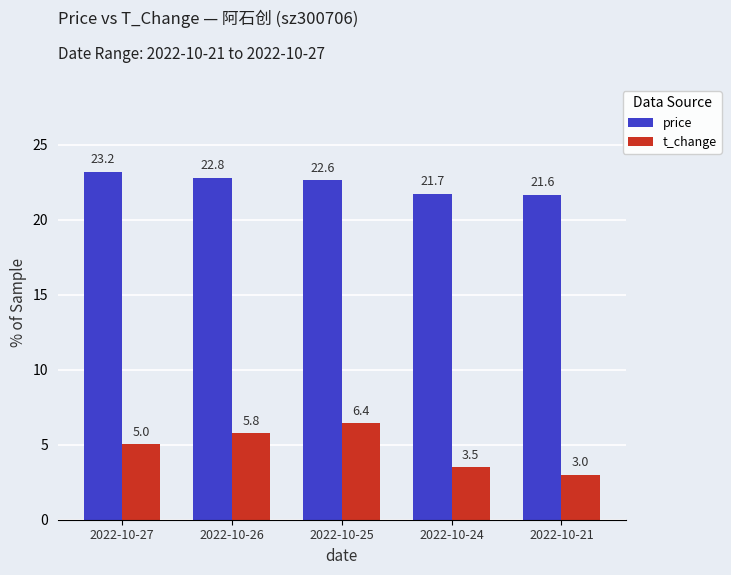

What are all the series names shown in the legend?

price, t_change